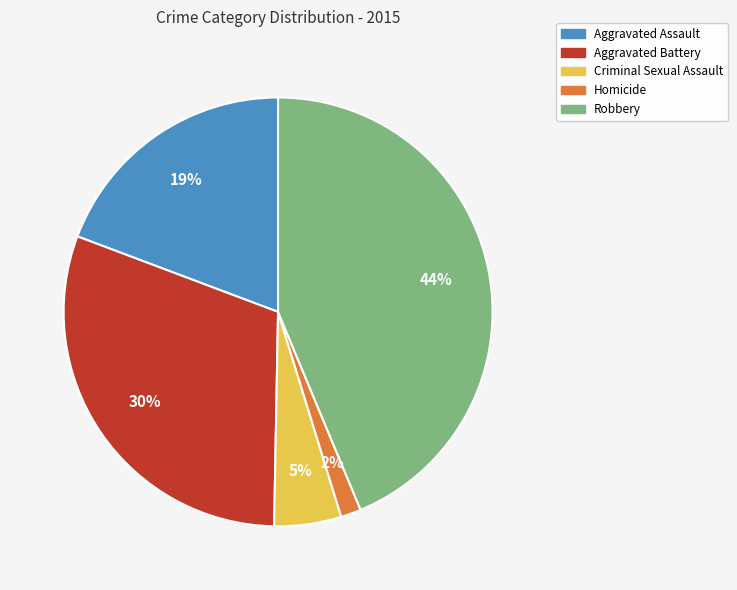

Between Aggravated Battery and Robbery, which is larger?

Robbery